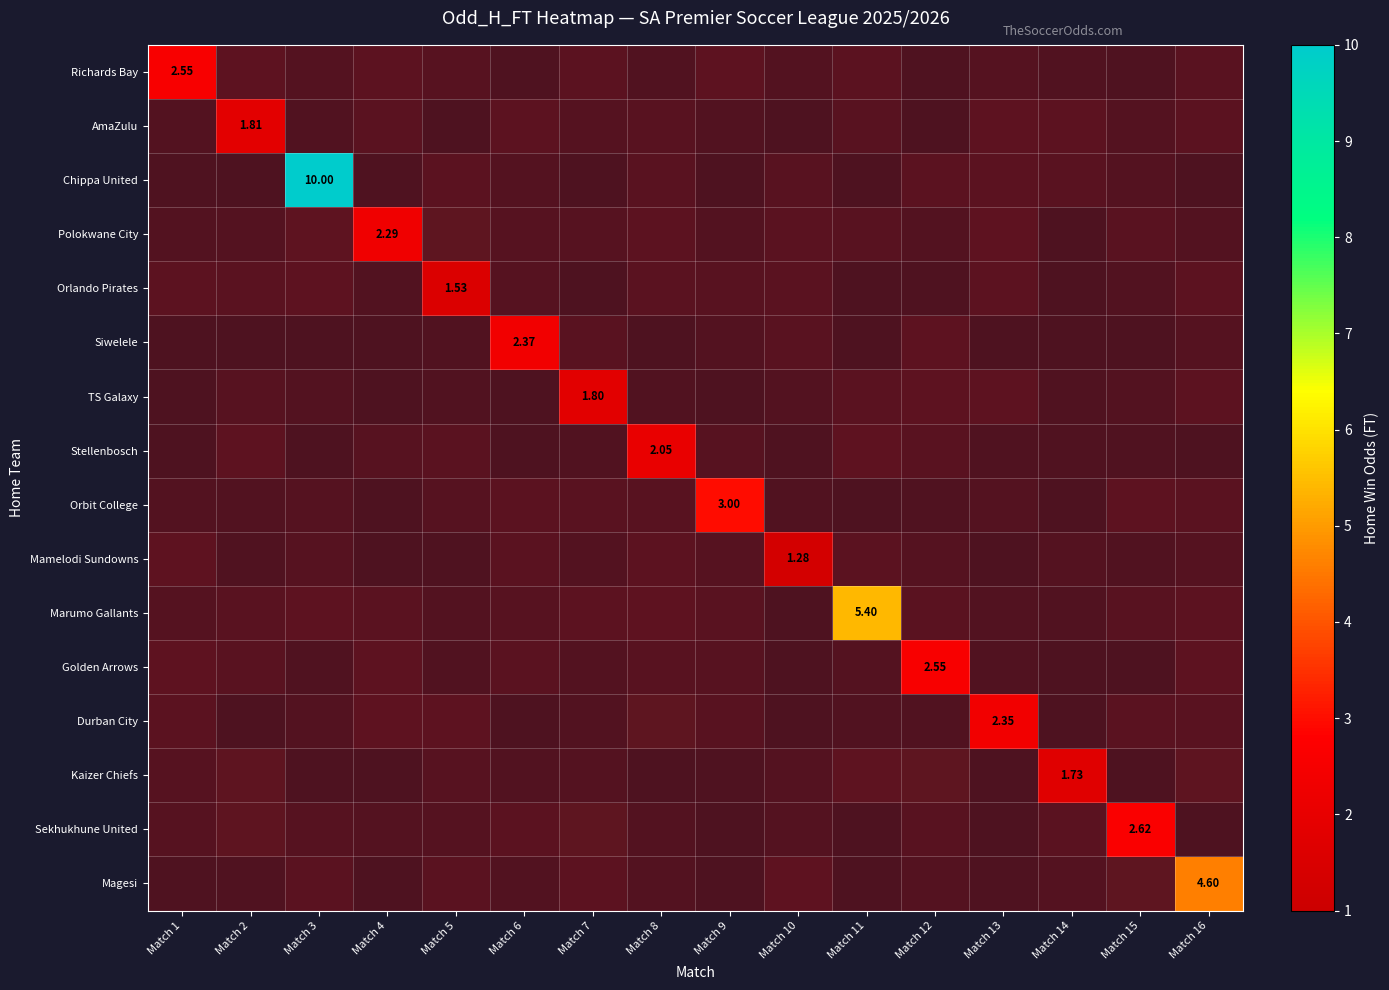

How many categories are shown in the chart?

16